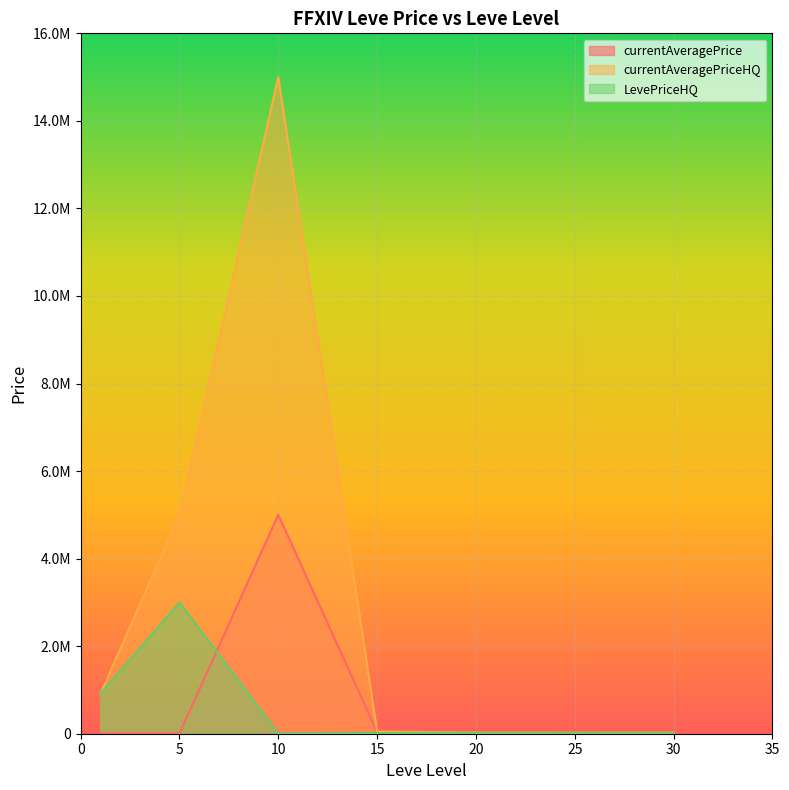

What are all the series names shown in the legend?

currentAveragePrice, currentAveragePriceHQ, LevePriceHQ